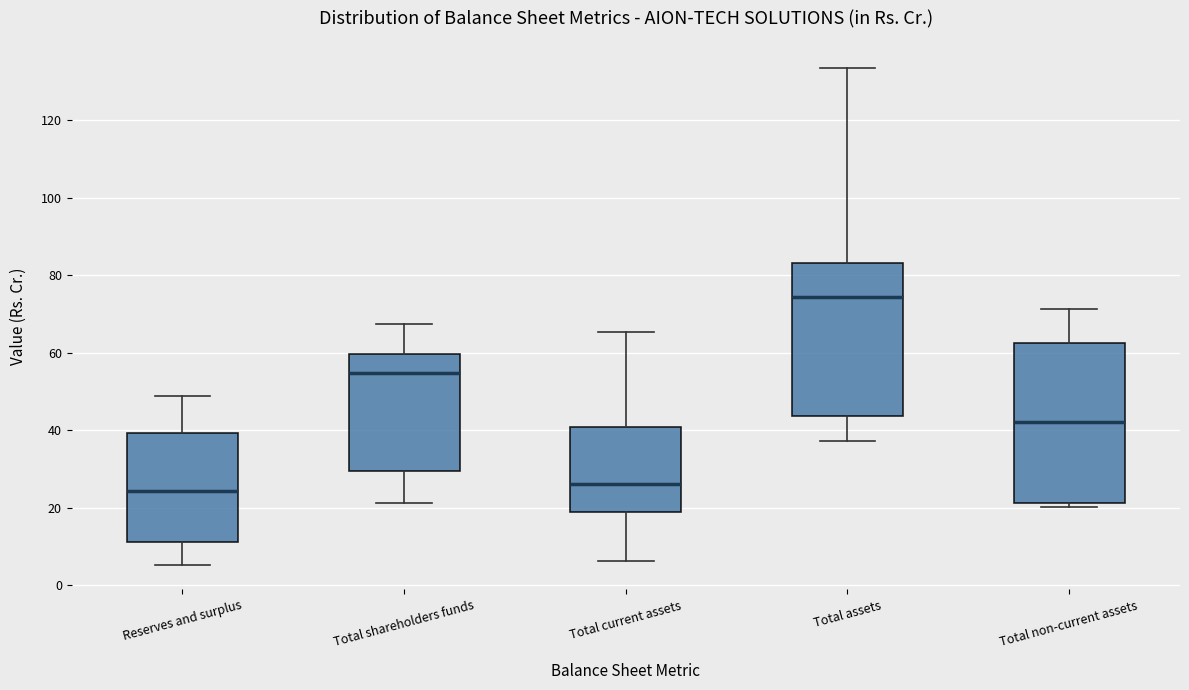

Reading left to right, transcribe this box plot: for each box, give where its median line is, the range the box spans, and where its two whiskers end, as read against the y-axis. The values are not printed on the chart, so give them approximately, as read against the axis.

Reserves and surplus: median 24, box 12 to 40, whiskers 6 to 48
Total shareholders funds: median 54, box 30 to 60, whiskers 22 to 68
Total current assets: median 26, box 18 to 40, whiskers 6 to 66
Total assets: median 74, box 44 to 82, whiskers 38 to 134
Total non-current assets: median 42, box 22 to 62, whiskers 20 to 72